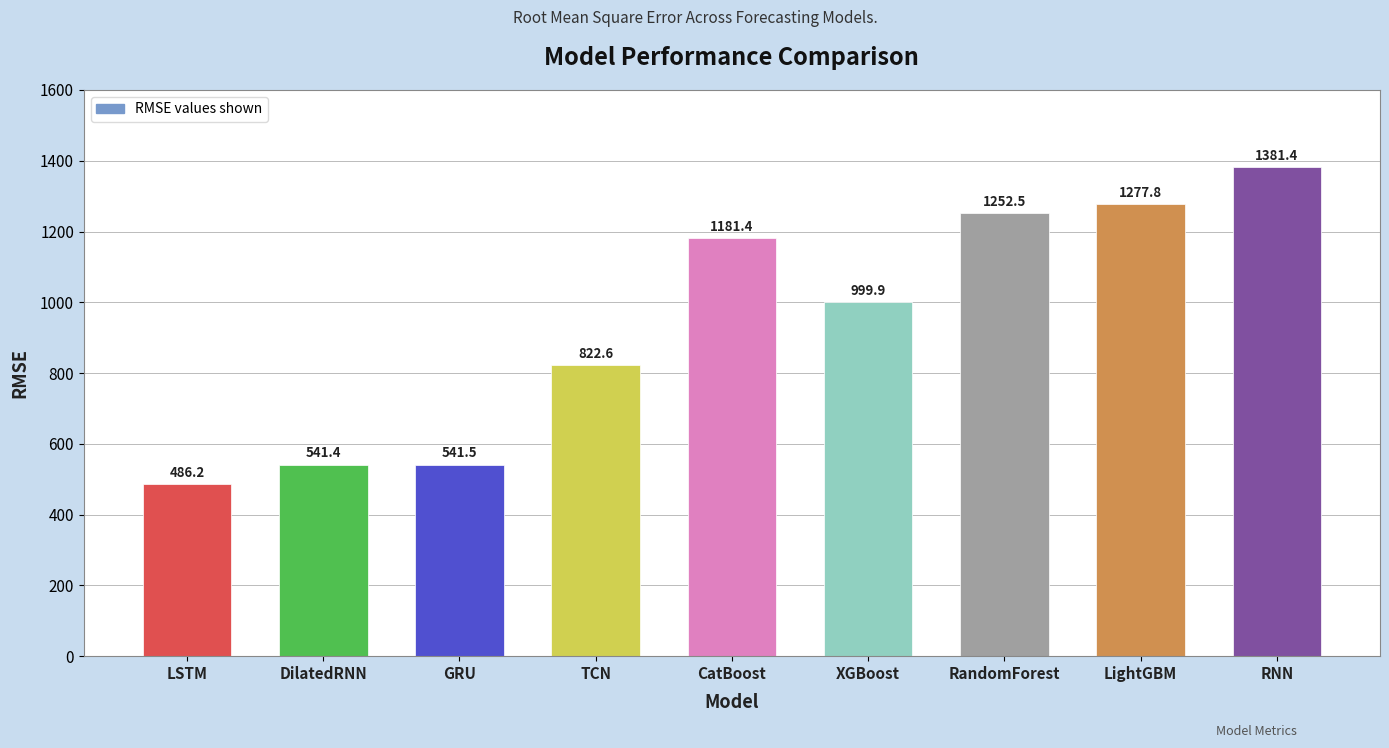

What is the label of the 6th bar from the left?

XGBoost